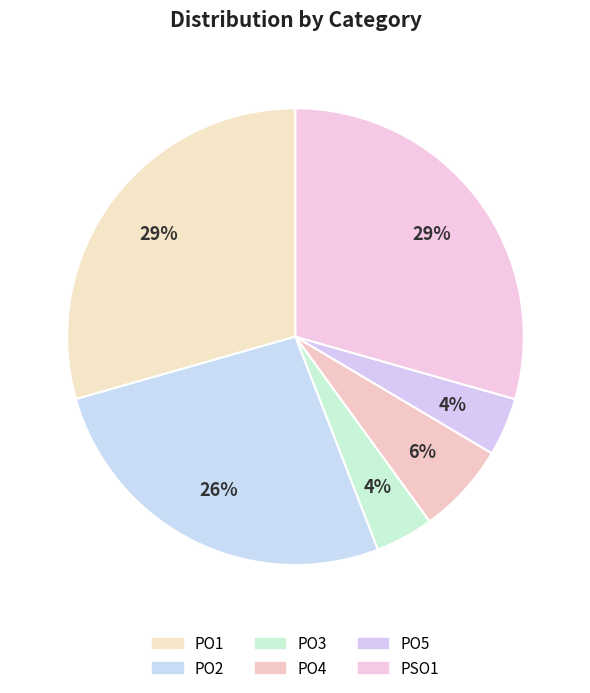

Between PSO1 and PO1, which is larger?

PSO1